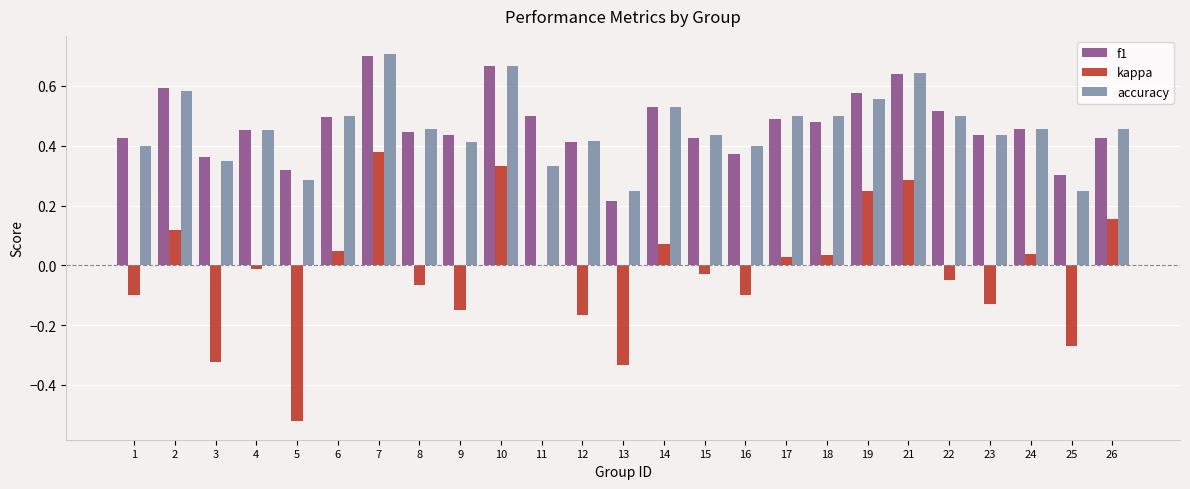

Is it true that kappa equals 0.4 at 19?

False